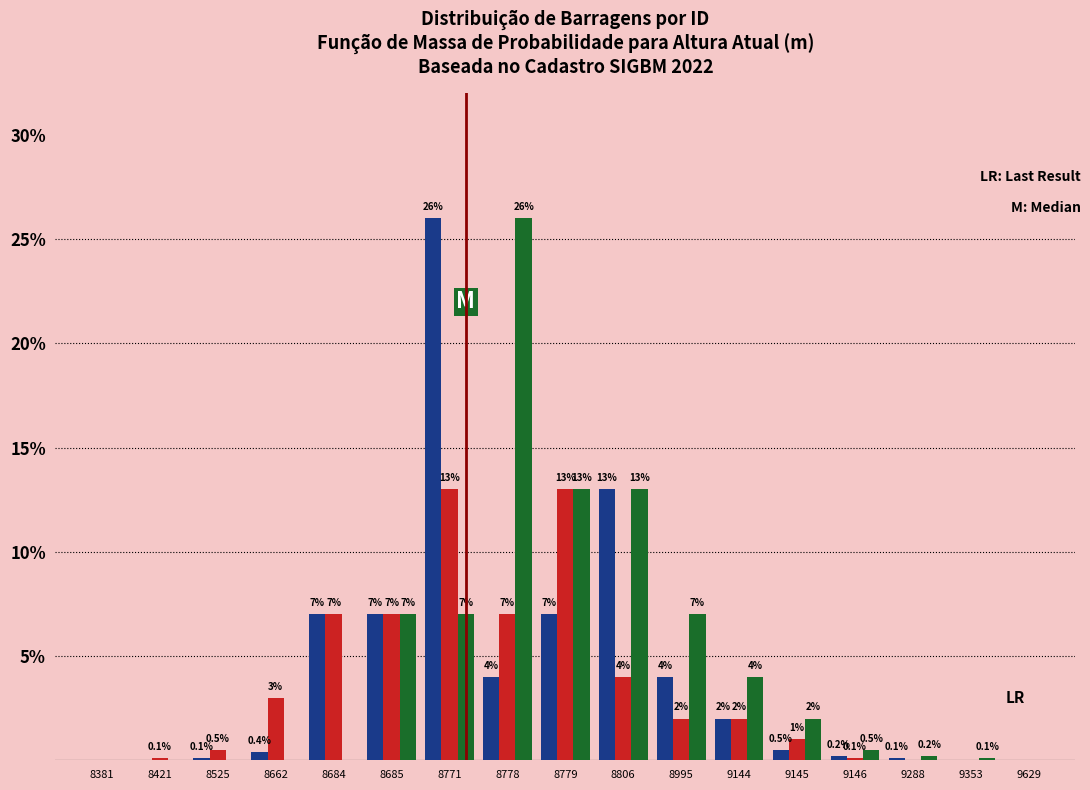

What is the greatest value displayed?

26.0